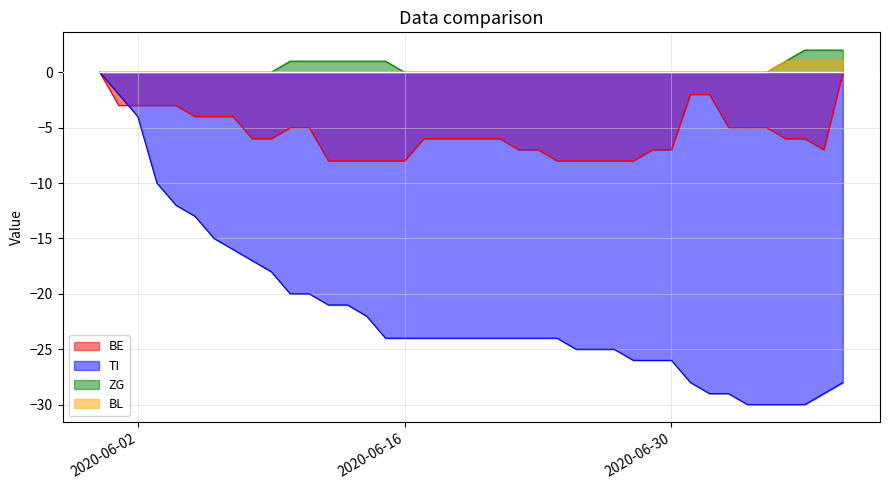

What is the minimum value for BE?

-8